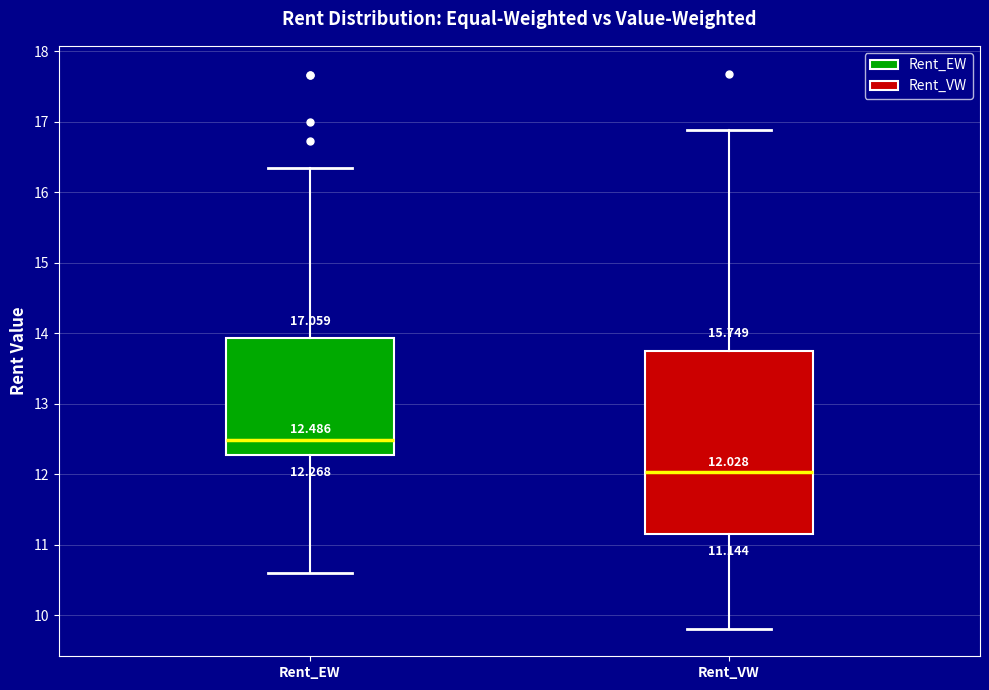

Which box's median line is the highest?

Rent_EW